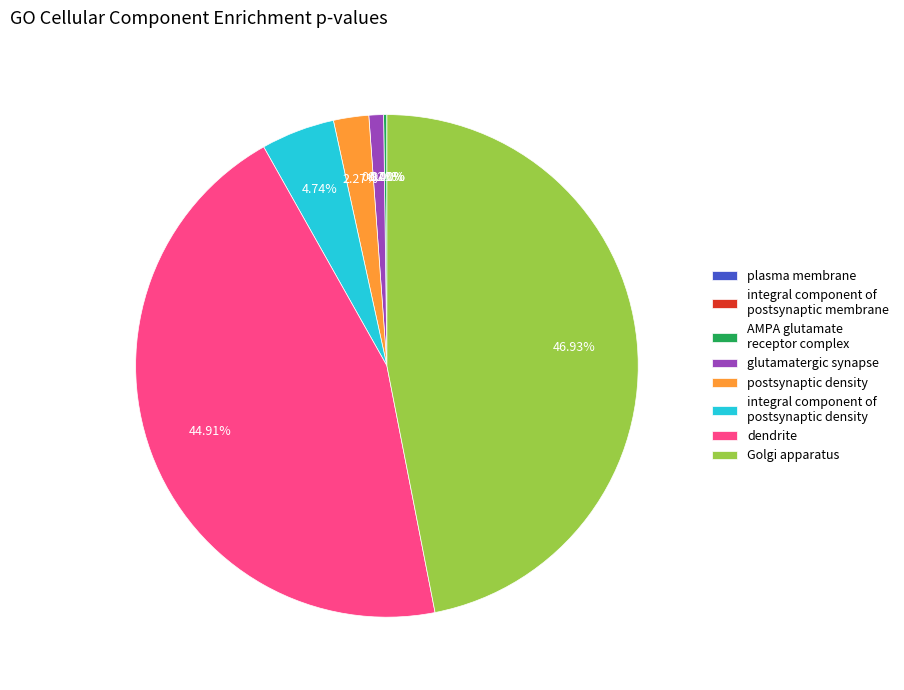

Is there any slice that represents more than half of the pie?

No